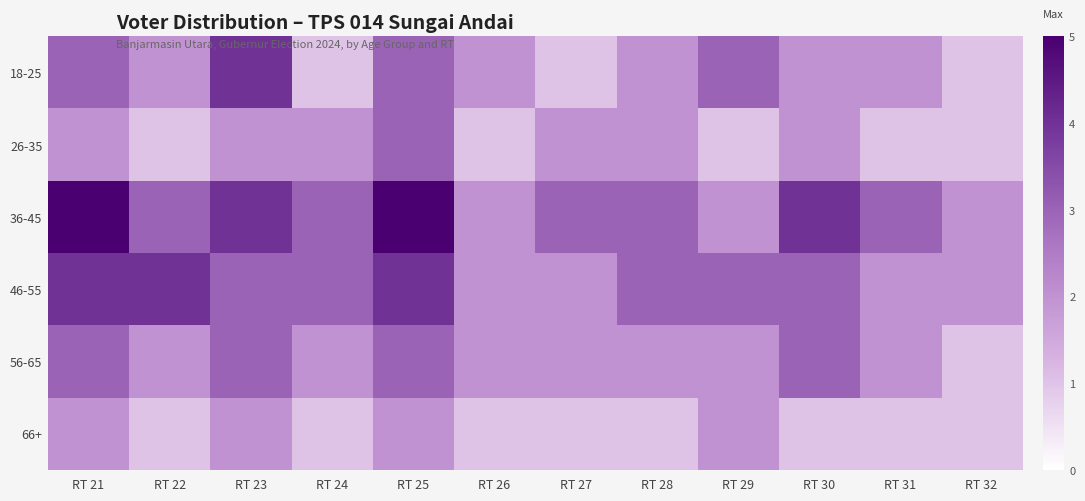

Reading left to right, extract all data points from this chart.

18-25: RT 21=3	RT 22=2	RT 23=4	RT 24=1	RT 25=3	RT 26=2	RT 27=1	RT 28=2	RT 29=3	RT 30=2	RT 31=2	RT 32=1
26-35: RT 21=2	RT 22=1	RT 23=2	RT 24=2	RT 25=3	RT 26=1	RT 27=2	RT 28=2	RT 29=1	RT 30=2	RT 31=1	RT 32=1
36-45: RT 21=5	RT 22=3	RT 23=4	RT 24=3	RT 25=5	RT 26=2	RT 27=3	RT 28=3	RT 29=2	RT 30=4	RT 31=3	RT 32=2
46-55: RT 21=4	RT 22=4	RT 23=3	RT 24=3	RT 25=4	RT 26=2	RT 27=2	RT 28=3	RT 29=3	RT 30=3	RT 31=2	RT 32=2
56-65: RT 21=3	RT 22=2	RT 23=3	RT 24=2	RT 25=3	RT 26=2	RT 27=2	RT 28=2	RT 29=2	RT 30=3	RT 31=2	RT 32=1
66+: RT 21=2	RT 22=1	RT 23=2	RT 24=1	RT 25=2	RT 26=1	RT 27=1	RT 28=1	RT 29=2	RT 30=1	RT 31=1	RT 32=1